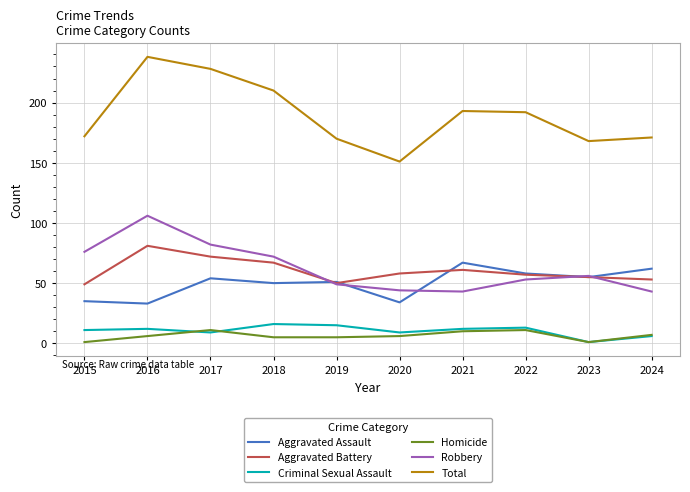

What are all the series names shown in the legend?

Aggravated Assault, Aggravated Battery, Criminal Sexual Assault, Homicide, Robbery, Total